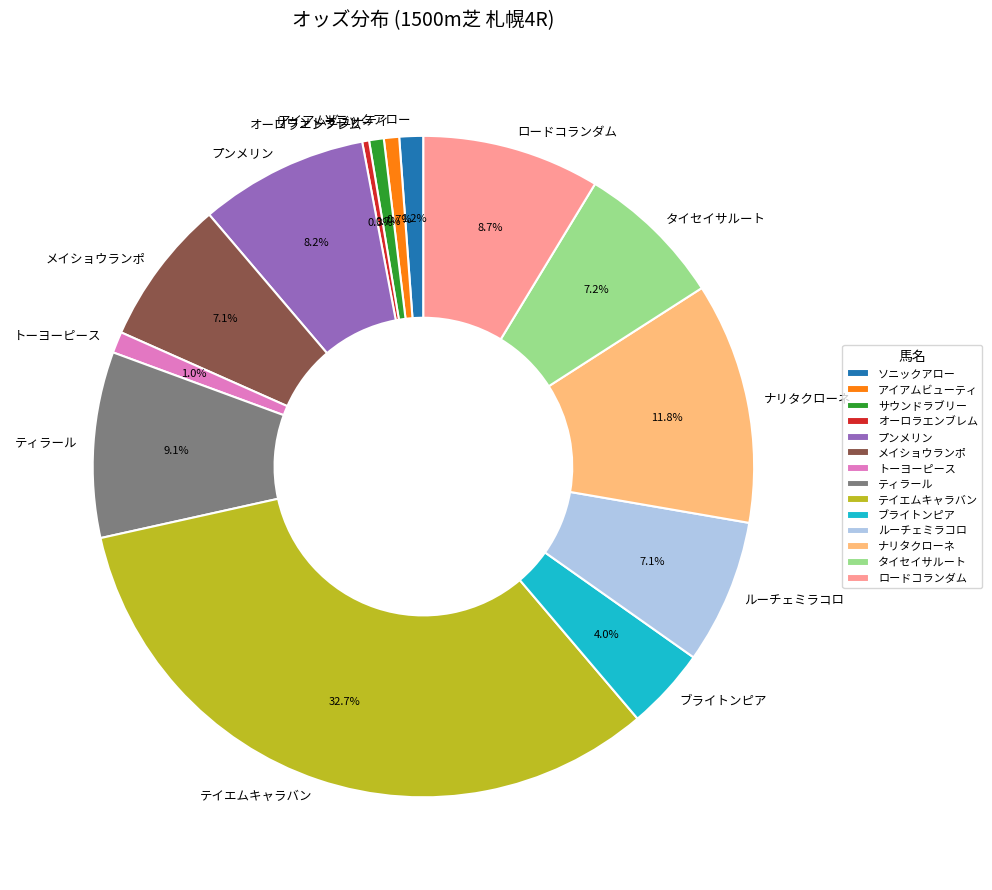

How many segments does this pie chart have?

14